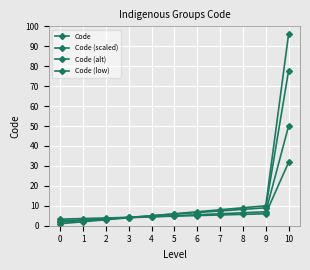

How many lines are shown in the chart?

4